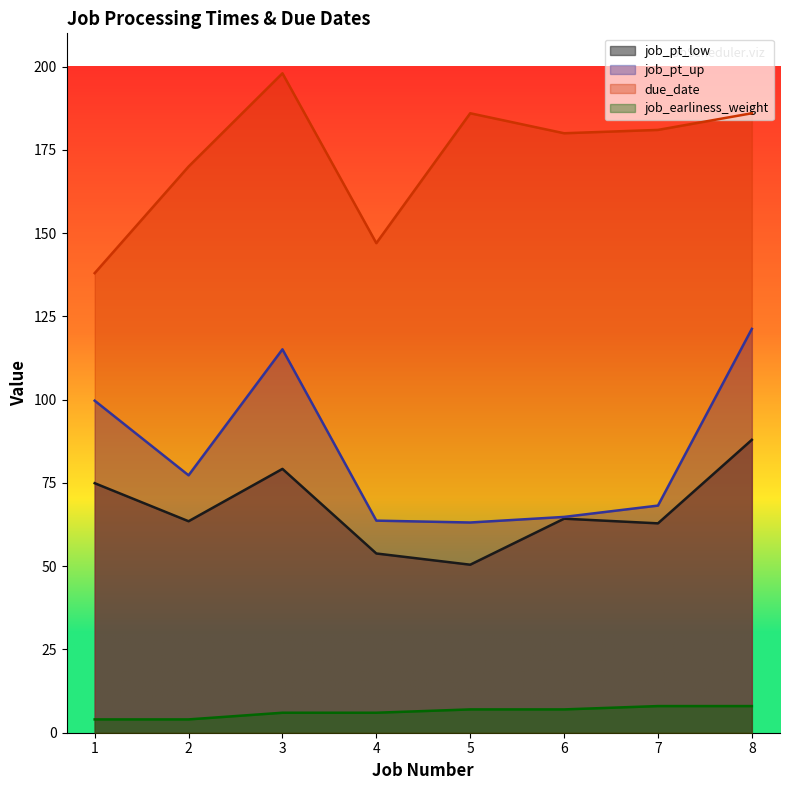

Is it true that job_earliness_weight equals 6.0 at 2?

False